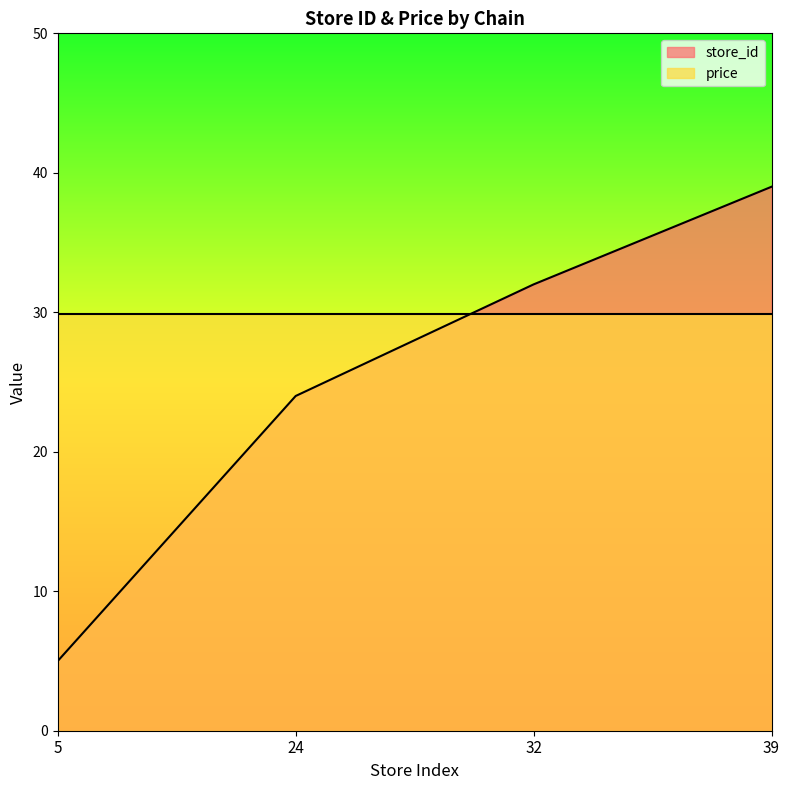

What is the maximum value shown in the chart?

39.0